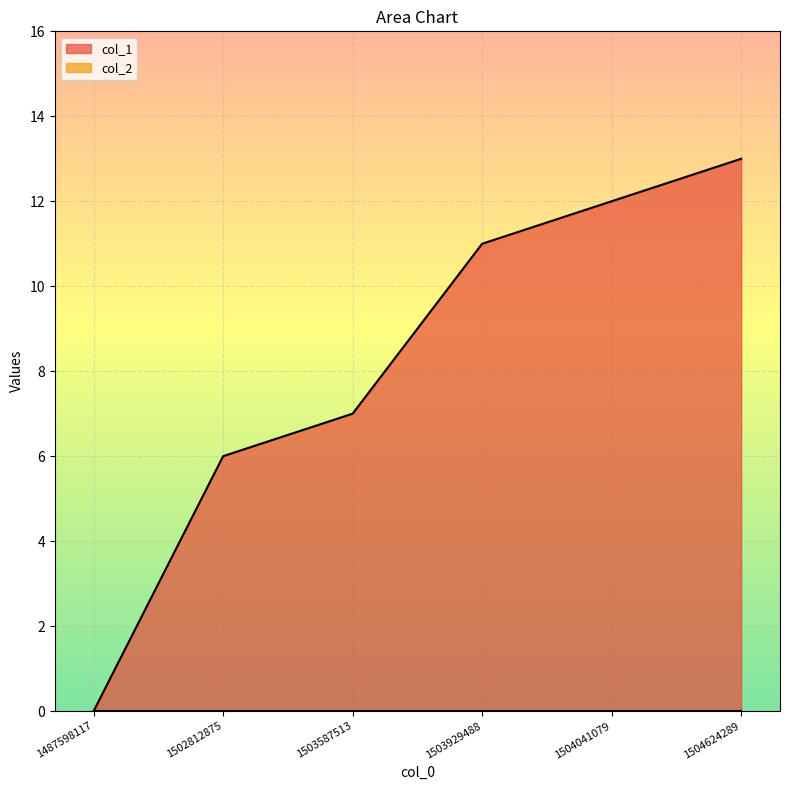

At which label does the data first exceed 11?

1504041079